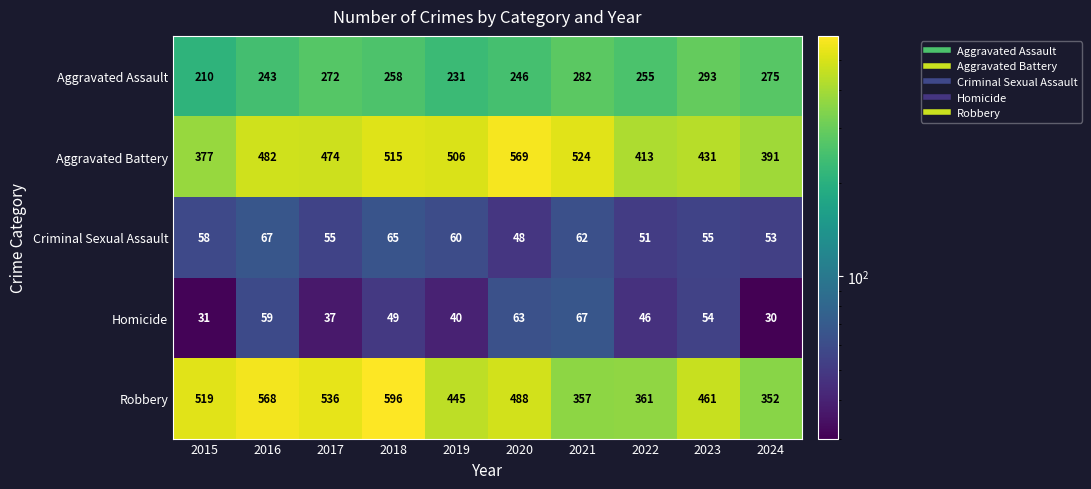

What is the greatest value displayed?

596